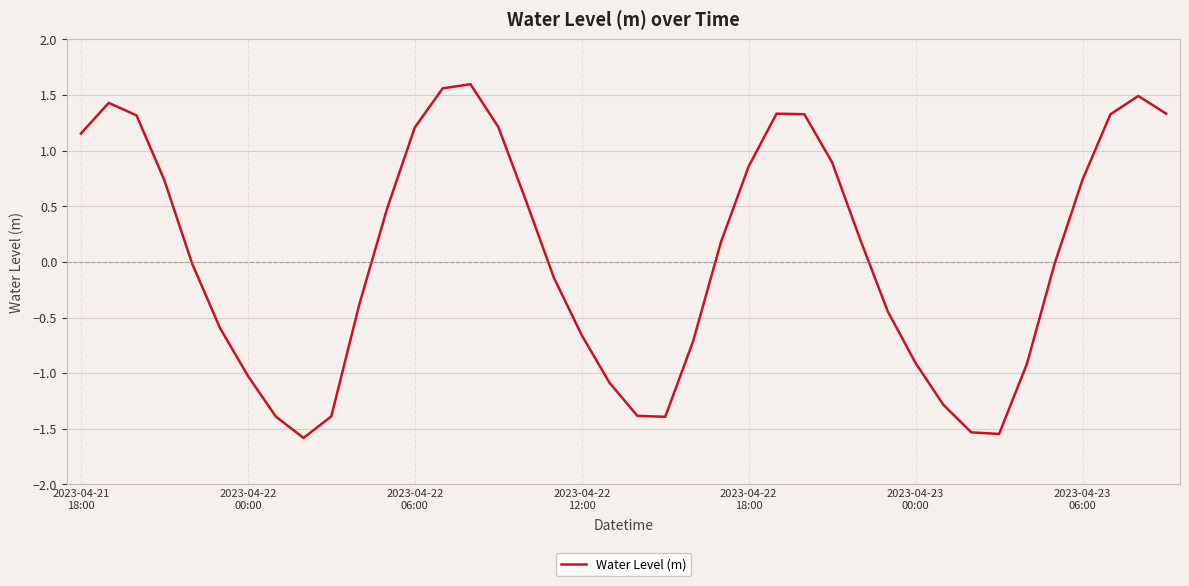

What is the smallest value displayed?

-1.6